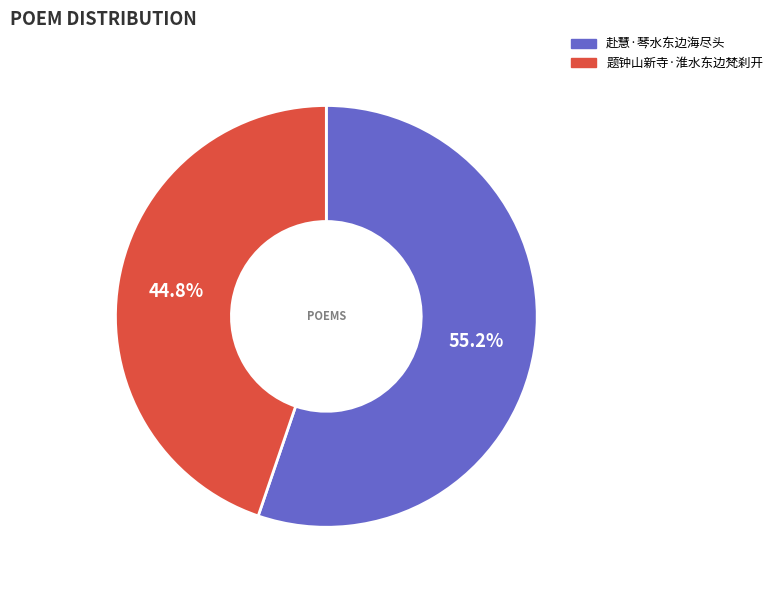

What is the majority slice?

赴慧·琴水东边海尽头